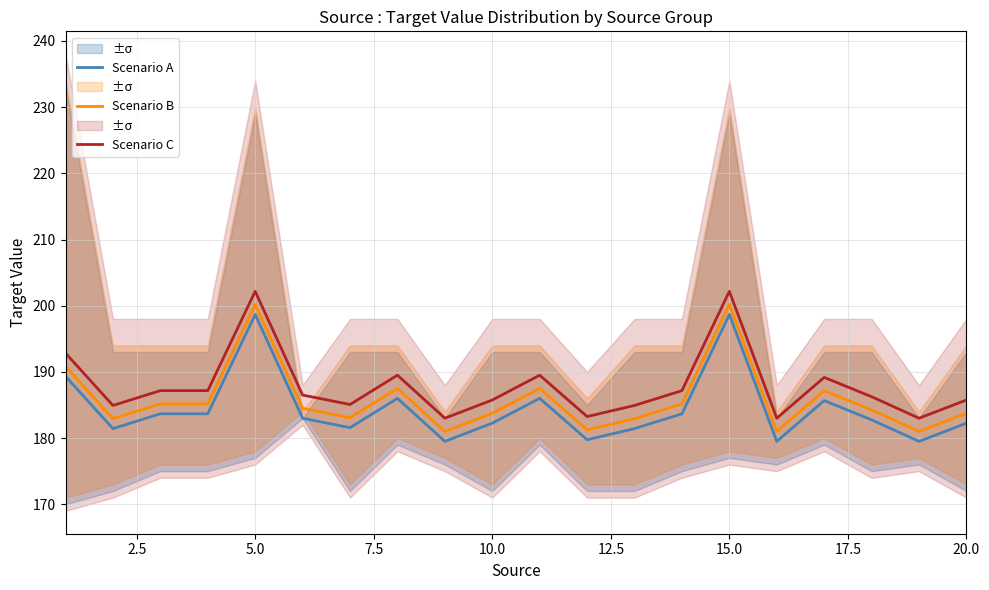

What is the difference between the maximum and second lowest values in the Scenario C series?

19.2